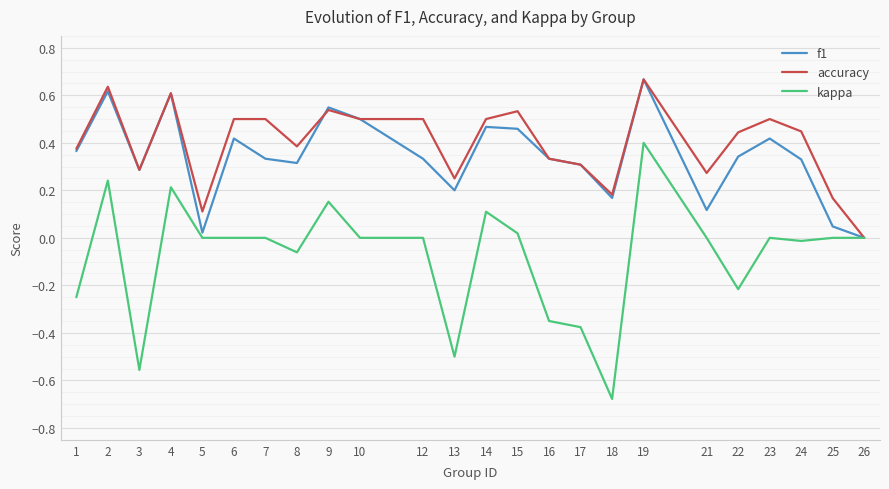

How many interior local valleys does the f1 series have?

6